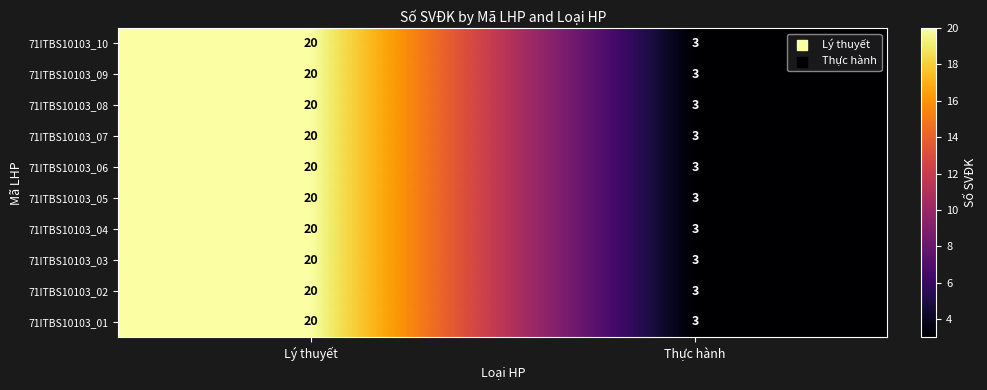

Reading left to right, extract all data points from this chart.

71ITBS10103_10: 20	3
71ITBS10103_09: 20	3
71ITBS10103_08: 20	3
71ITBS10103_07: 20	3
71ITBS10103_06: 20	3
71ITBS10103_05: 20	3
71ITBS10103_04: 20	3
71ITBS10103_03: 20	3
71ITBS10103_02: 20	3
71ITBS10103_01: 20	3